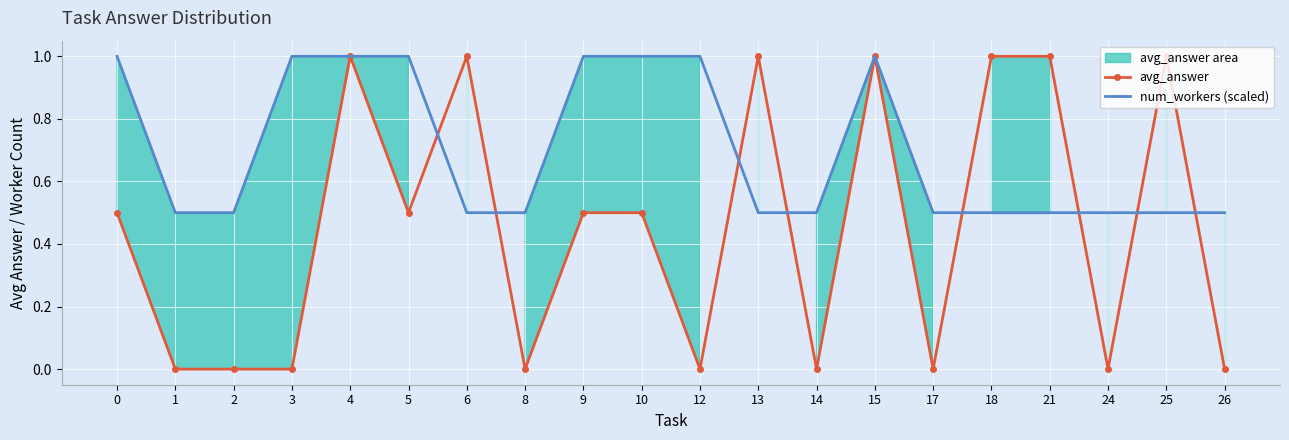

True or false: num_workers (scaled) has a value of 0.8 at 26.

False